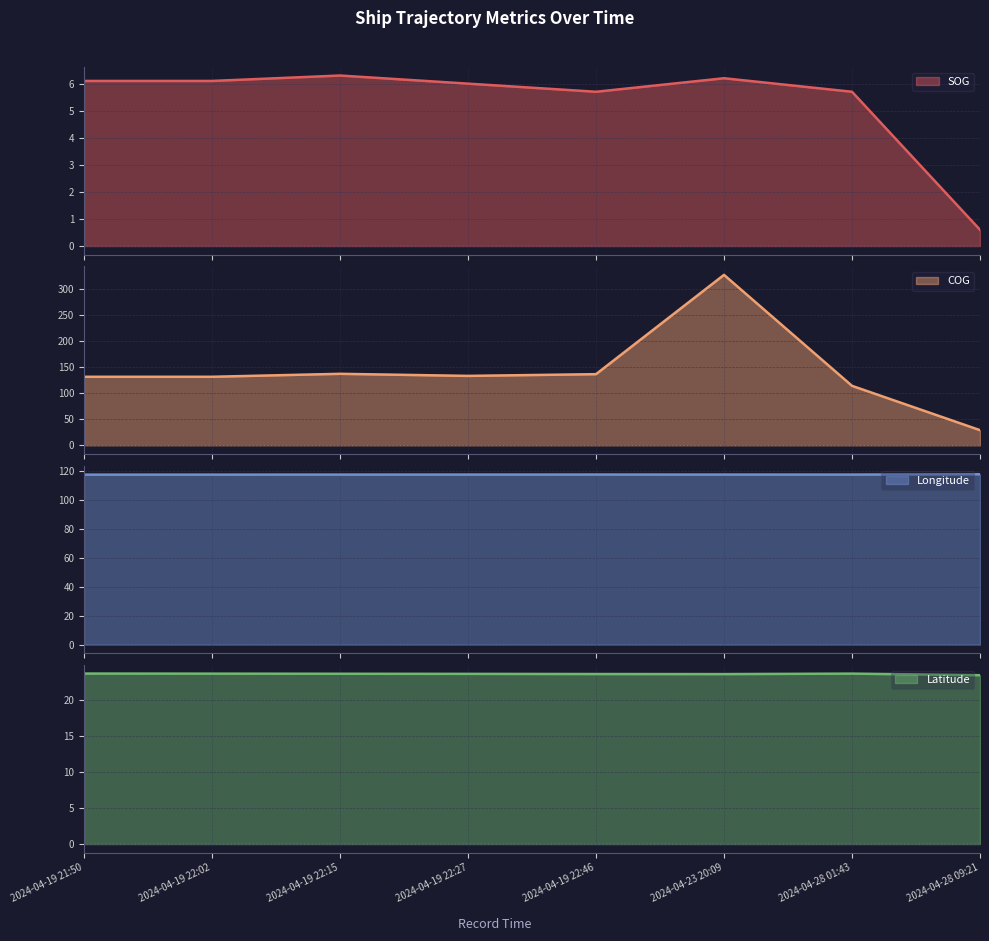

Which series has the largest total across all categories?

COG